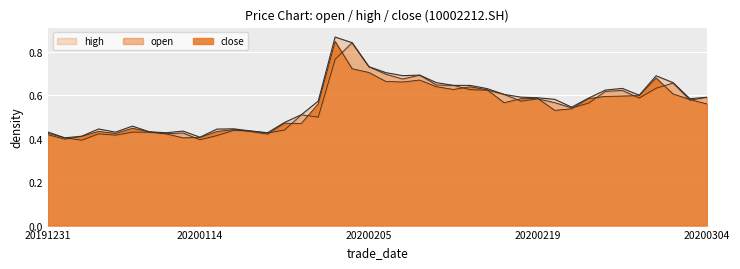

Which series has the largest total across all categories?

high